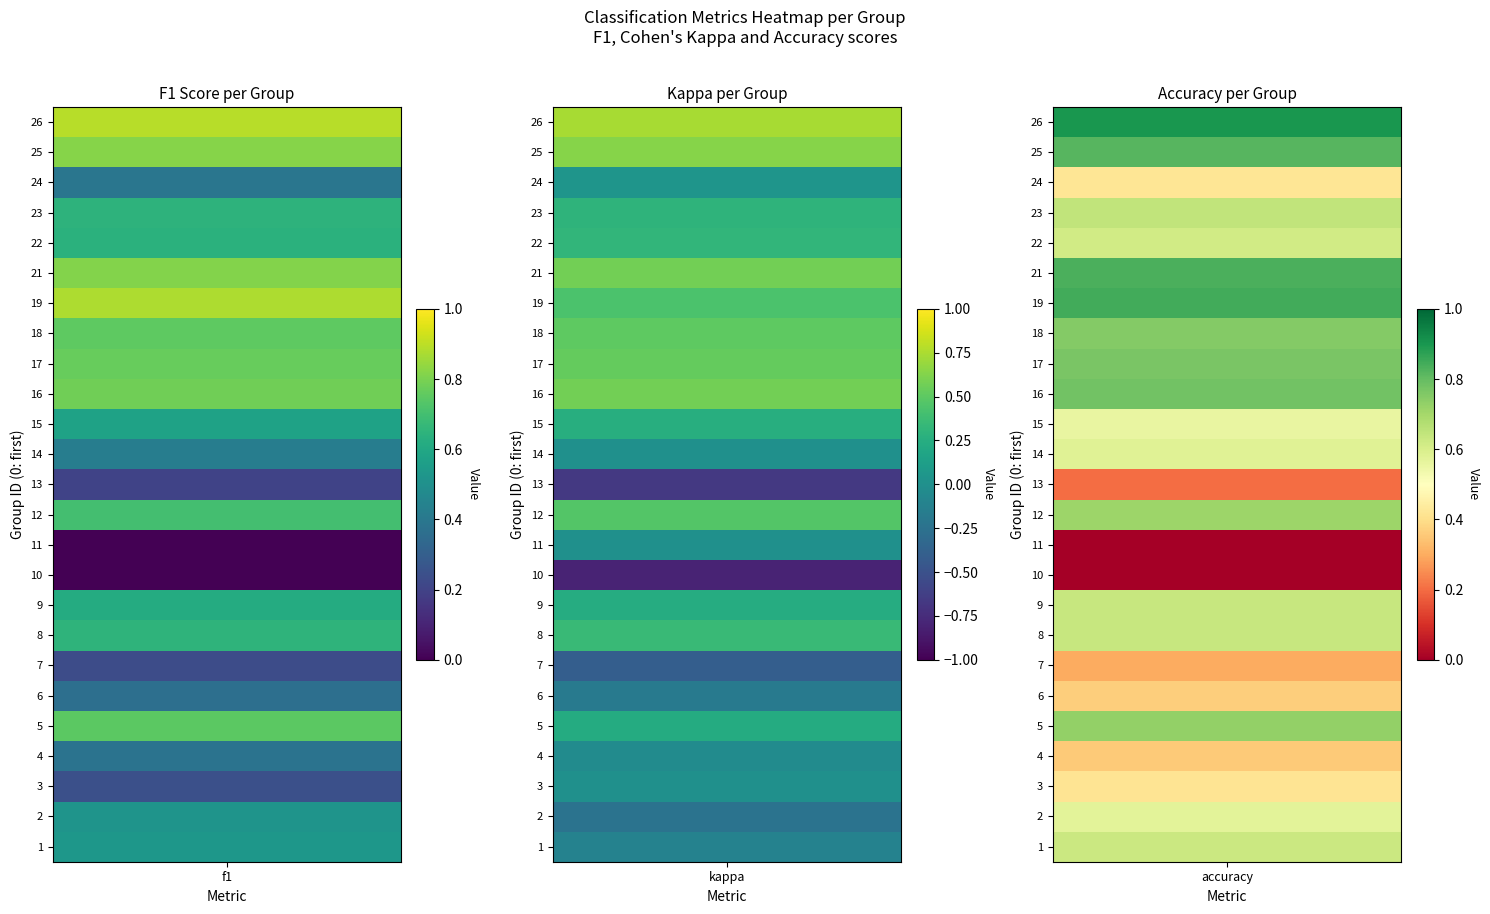

Reading left to right, list all the values displayed in this chart.

1: 0=0.5	1=-0.1	2=0.6
2: 0=0.5	1=-0.2	2=0.6
3: 0=0.2	1=0.0	2=0.4
4: 0=0.4	1=-0.0	2=0.4
5: 0=0.7	1=0.2	2=0.7
6: 0=0.4	1=-0.2	2=0.4
7: 0=0.2	1=-0.4	2=0.3
8: 0=0.6	1=0.4	2=0.6
9: 0=0.6	1=0.2	2=0.6
10: 0=0.0	1=-0.8	2=0.0
11: 0=0.0	1=0.0	2=0.0
12: 0=0.7	1=0.5	2=0.7
13: 0=0.2	1=-0.7	2=0.2
14: 0=0.4	1=0.0	2=0.6
15: 0=0.6	1=0.2	2=0.6
16: 0=0.8	1=0.6	2=0.8
17: 0=0.8	1=0.5	2=0.8
18: 0=0.8	1=0.5	2=0.8
19: 0=0.9	1=0.4	2=0.8
21: 0=0.8	1=0.6	2=0.8
22: 0=0.6	1=0.3	2=0.6
23: 0=0.6	1=0.3	2=0.6
24: 0=0.4	1=0.0	2=0.4
25: 0=0.8	1=0.6	2=0.8
26: 0=0.9	1=0.7	2=0.9